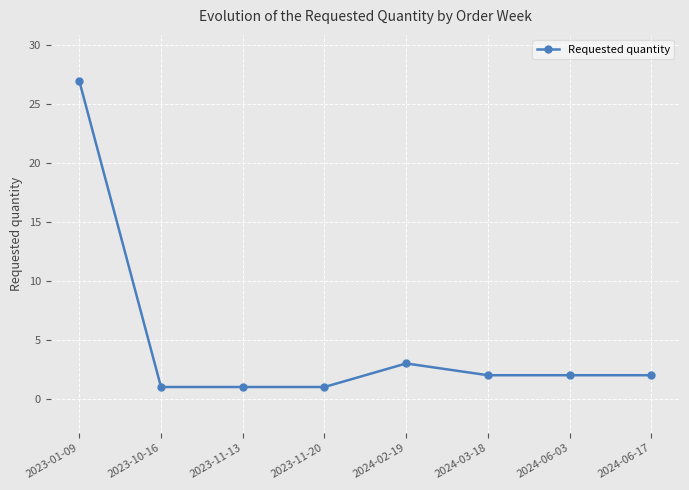

Where does the data first go above 2?

2023-01-09